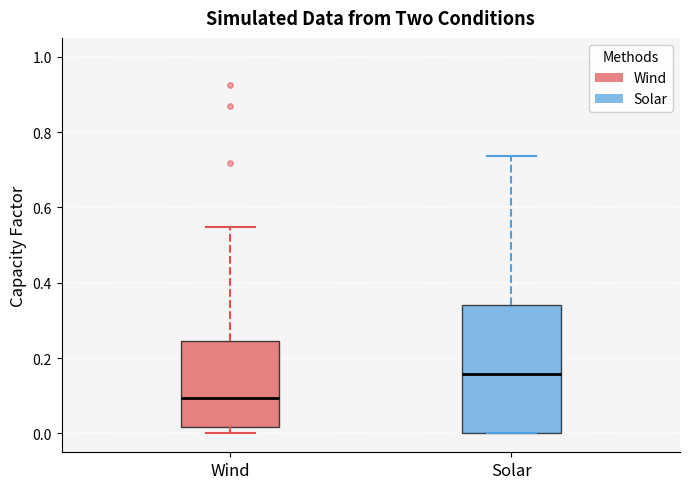

Which box is the tallest, from its lower edge to its upper edge?

Solar